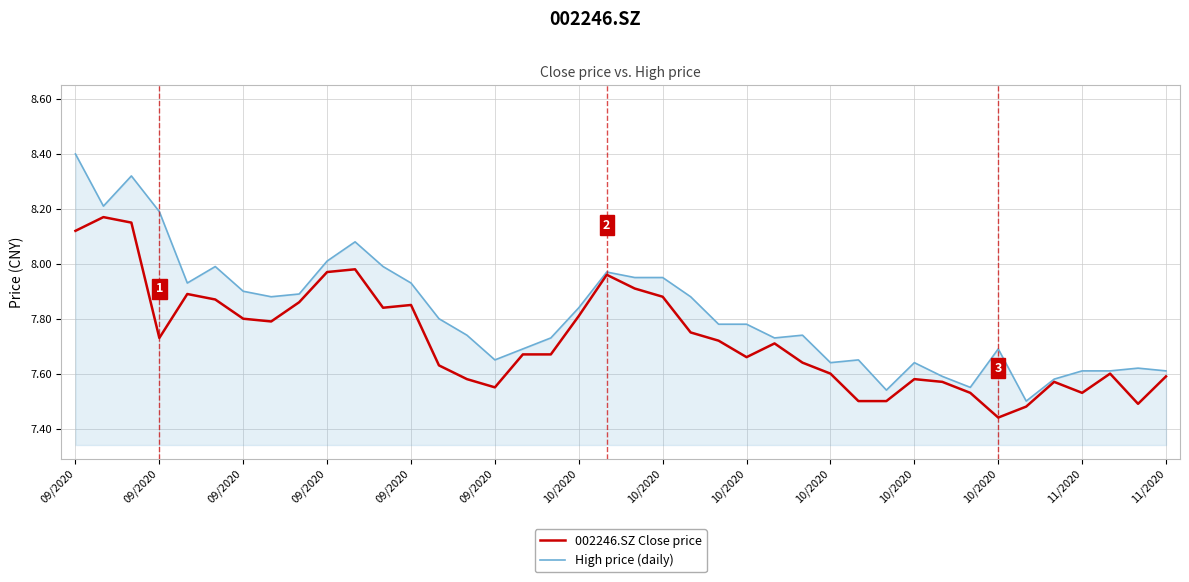

Which series has the largest range (max minus min)?

High price (daily)